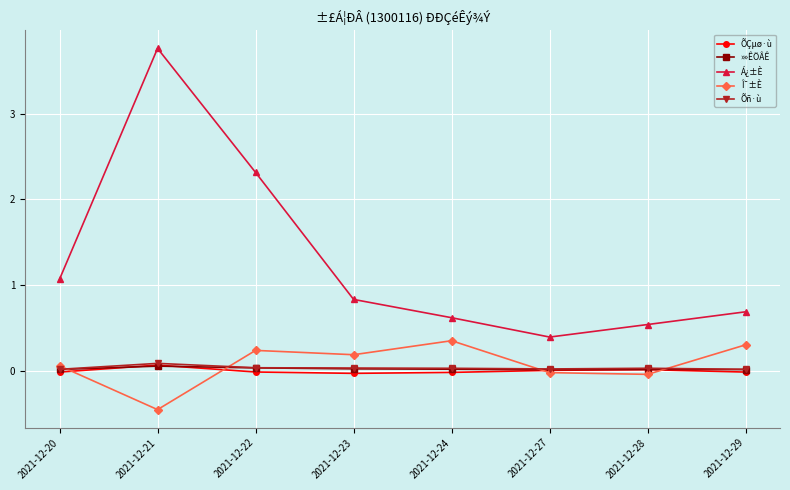

Does the chart have visible grid lines?

Yes